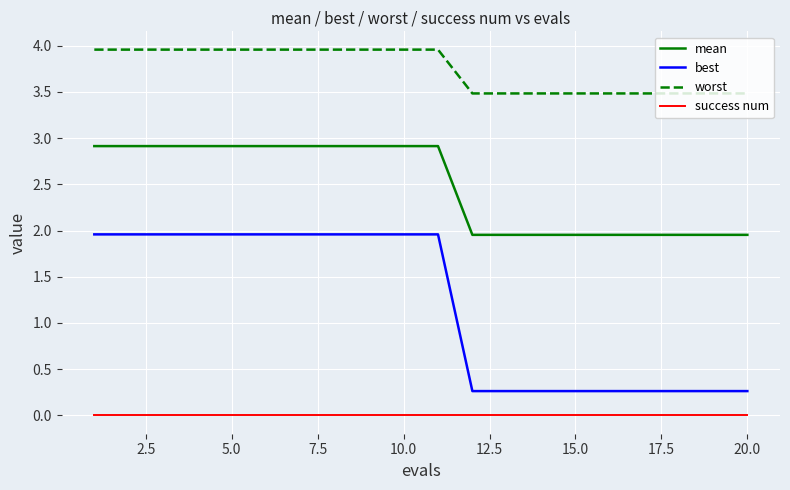

Rank the series by their maximum value, from lowest to highest.

success num, best, mean, worst